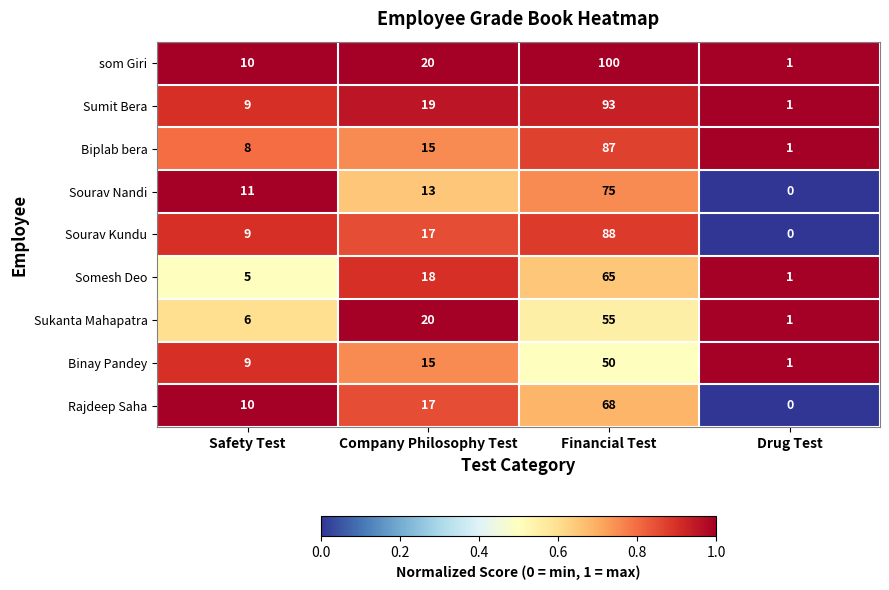

At how many categories does at least one series exceed 0?

4